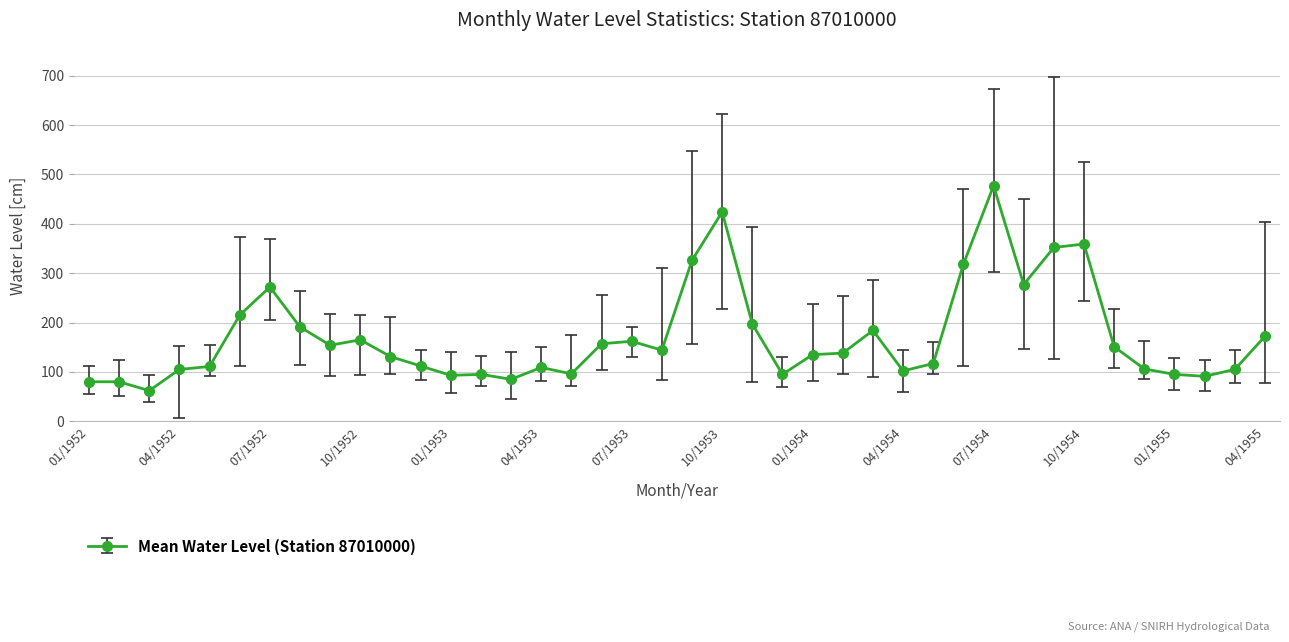

True or false: there are more than 1 points higher than both neighbors.

True